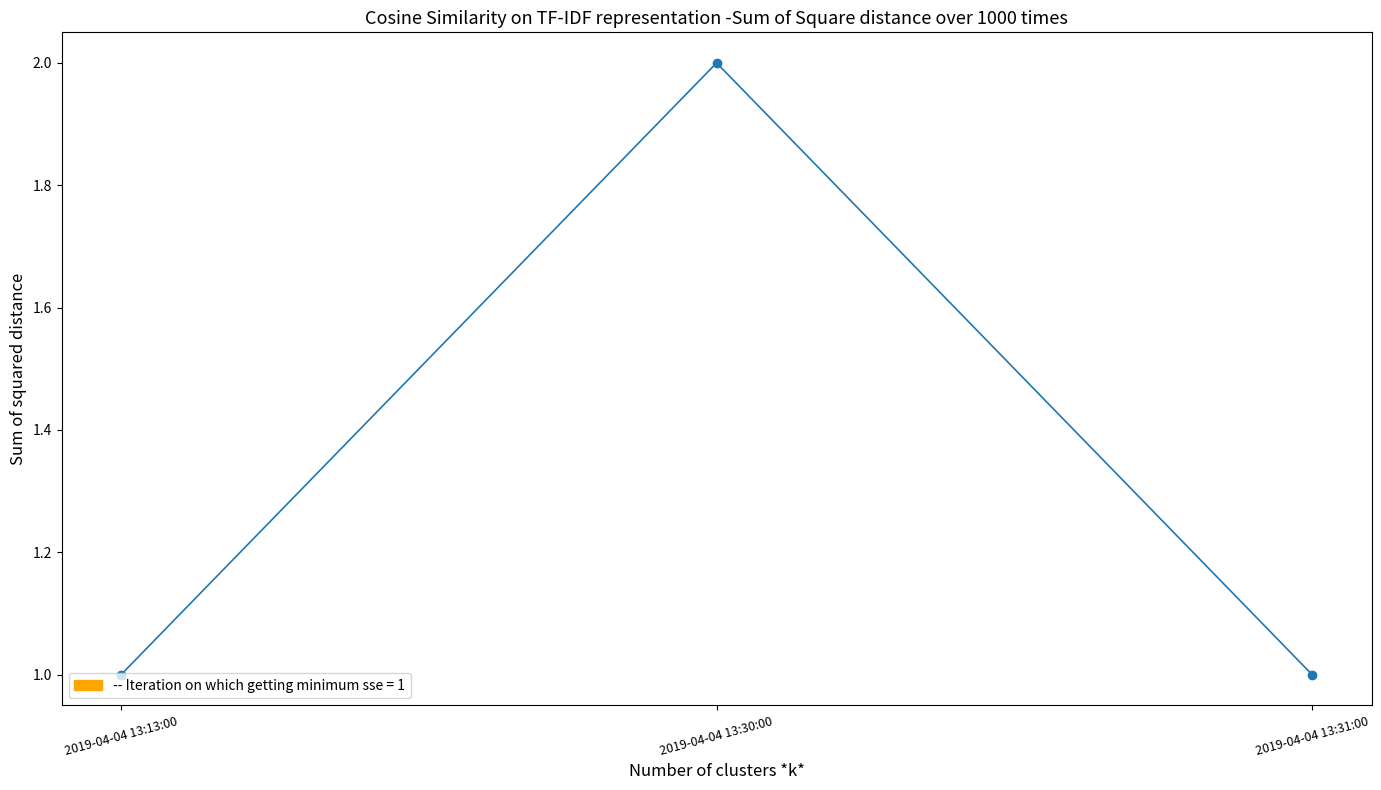

Read the value at 2019-04-04 13:13:00.

1